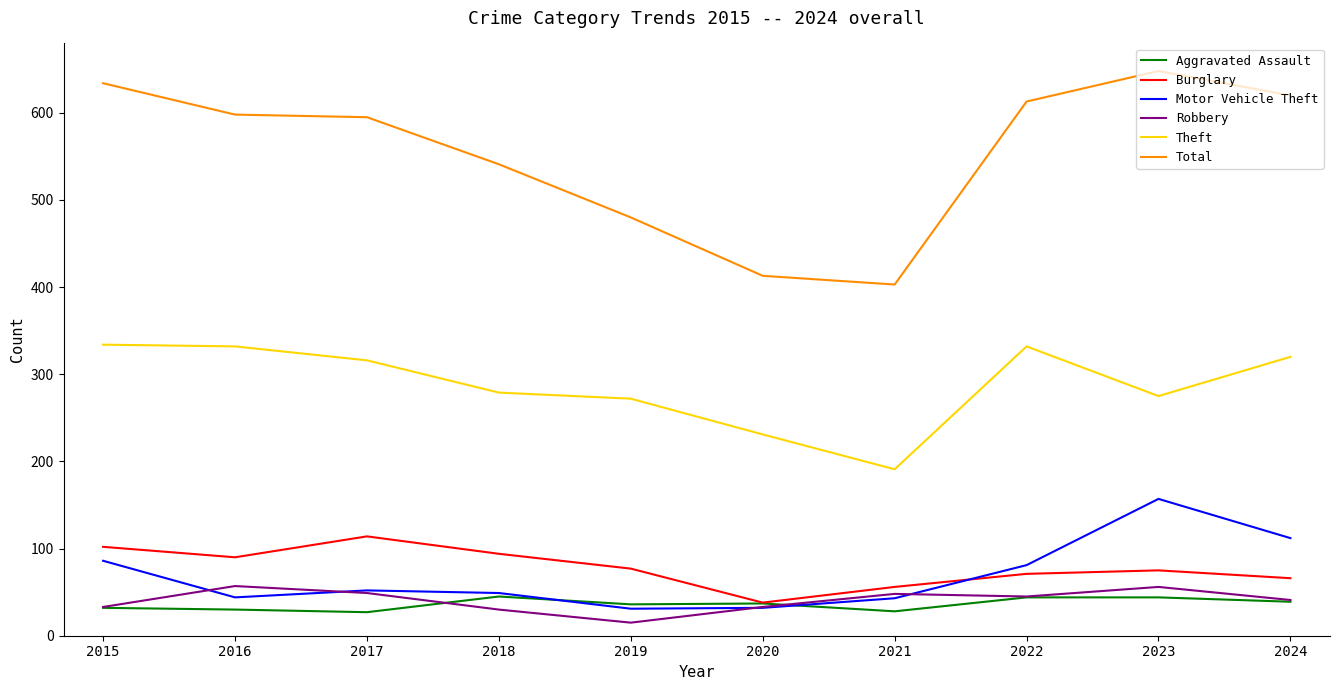

True or false: Total has a value of 403 at 2021.

True